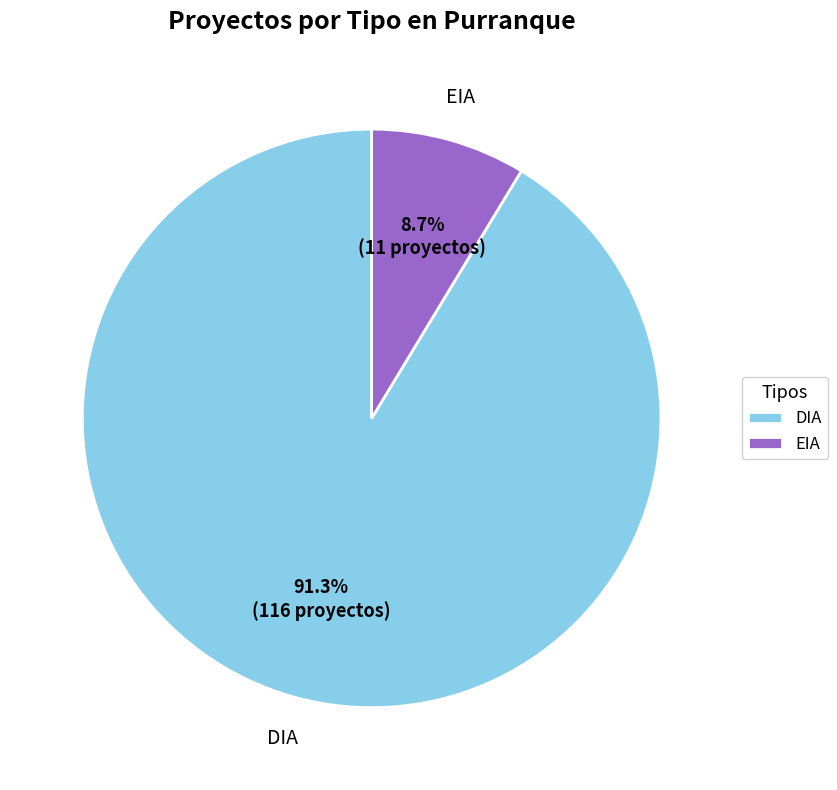

Combined, what portion of the pie is DIA and EIA?

100.0%